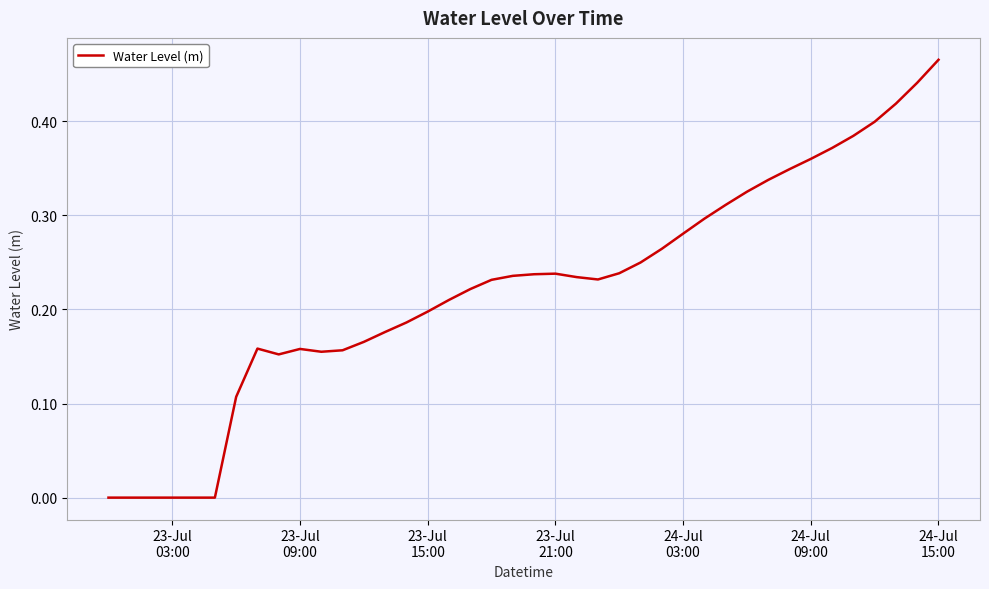

Is this an area chart (filled region under the line)?

No